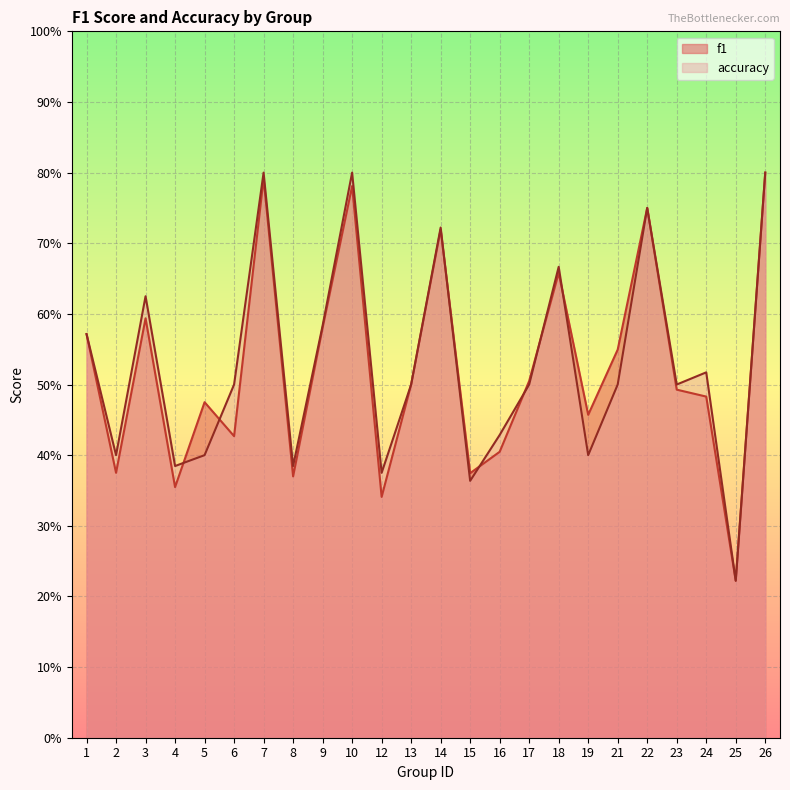

True or false: accuracy has more than 0 points higher than both neighbors.

True